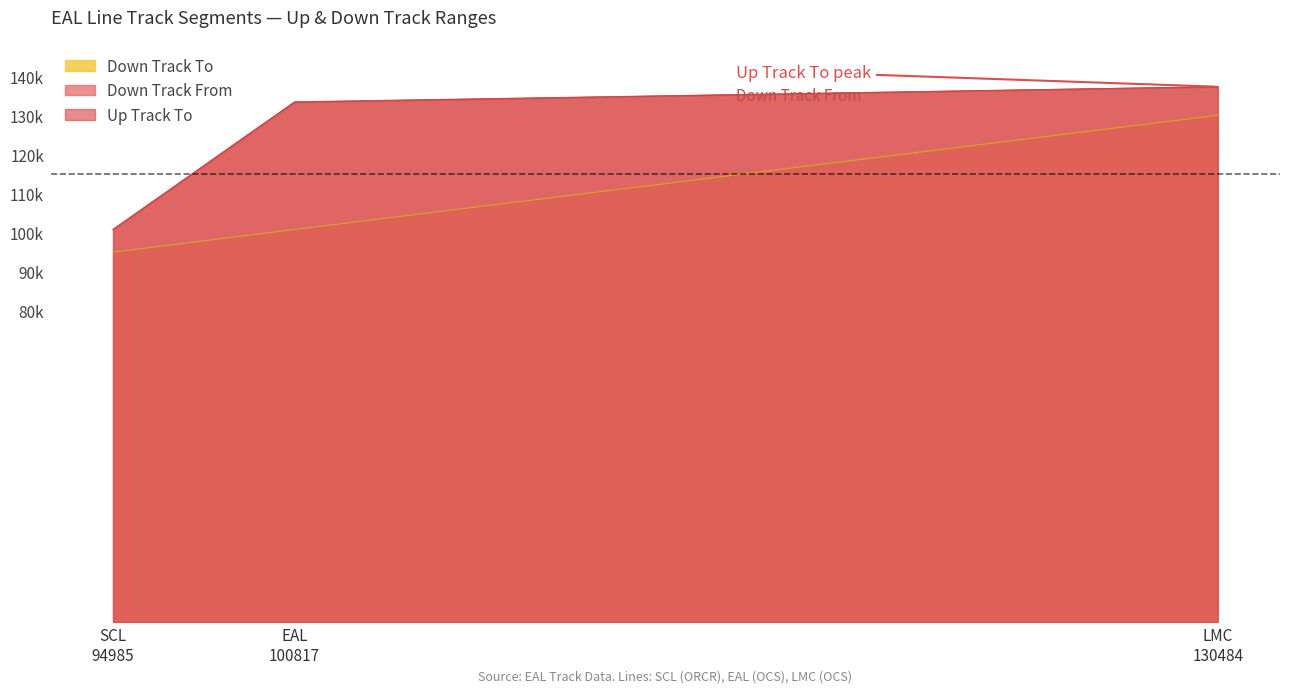

At which category does the chart reach its minimum across all series?

SCL
94985